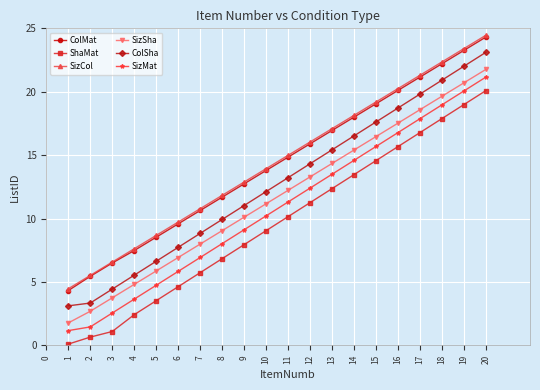

True or false: SizSha has more than 0 interior local peaks.

False